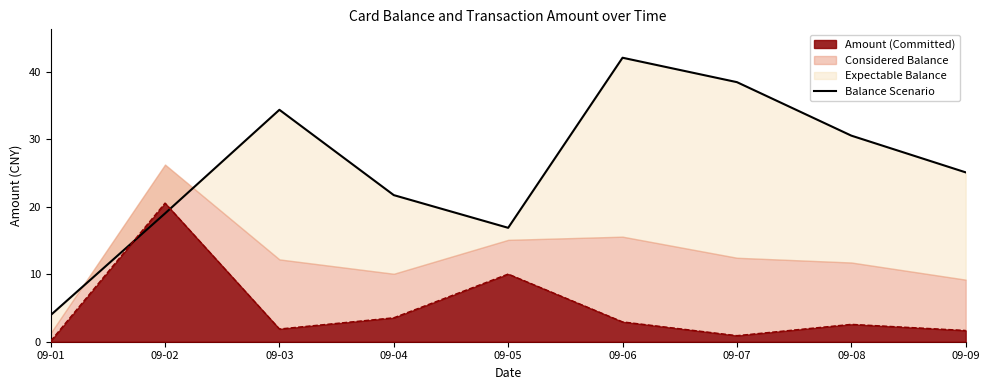

The Amount (Committed) series shows 20.5 at 09-02. True or false?

True